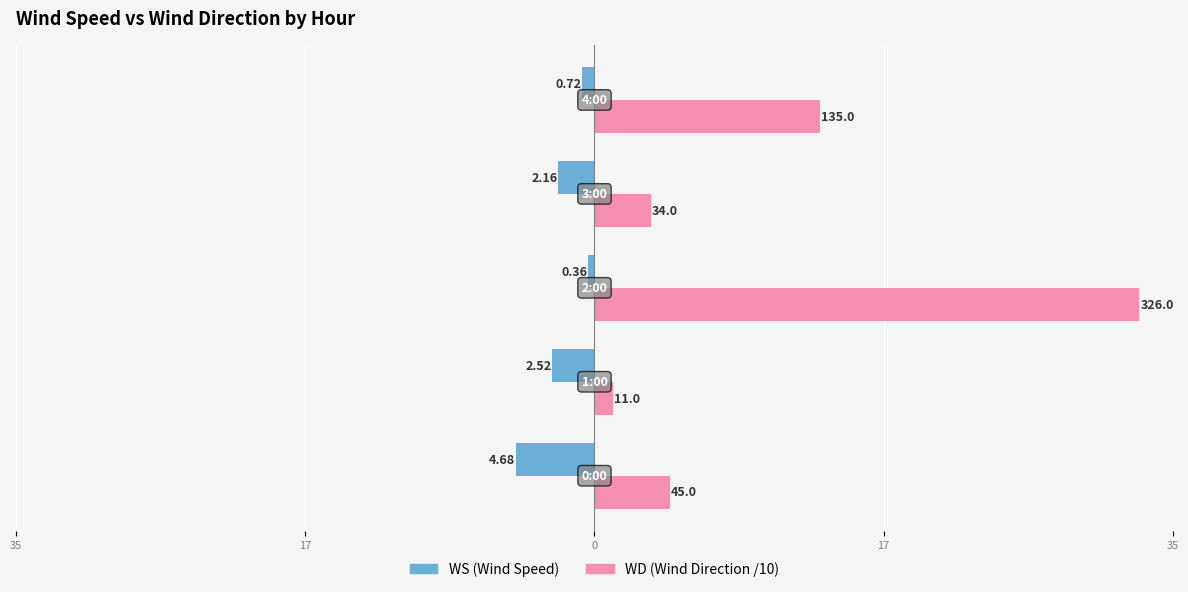

Reading right to left, list all the values displayed in this chart.

WS (Wind Speed): -0.7	-2.2	-0.4	-2.5	-4.7
WD (Wind Direction /10): 13.5	3.4	32.6	1.1	4.5